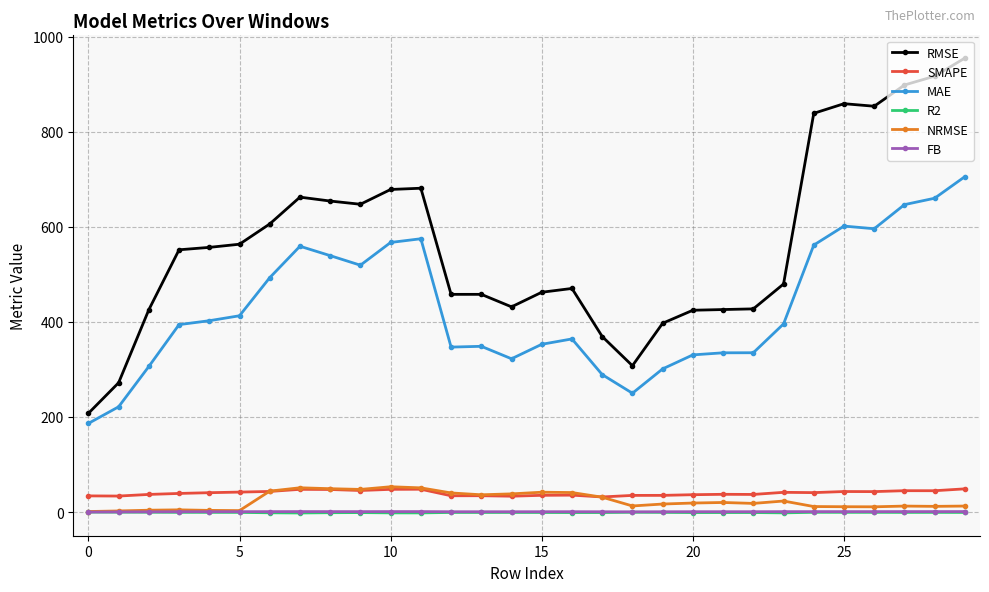

Which series has the largest total across all categories?

RMSE